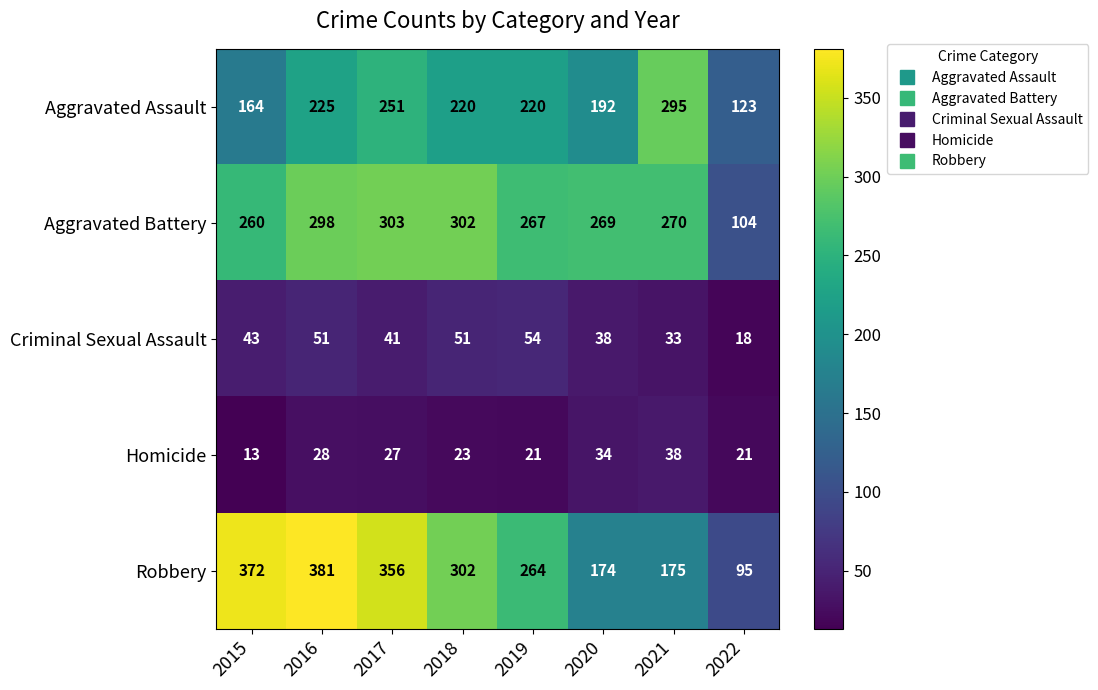

At which category is the sum across all series the highest?

2016